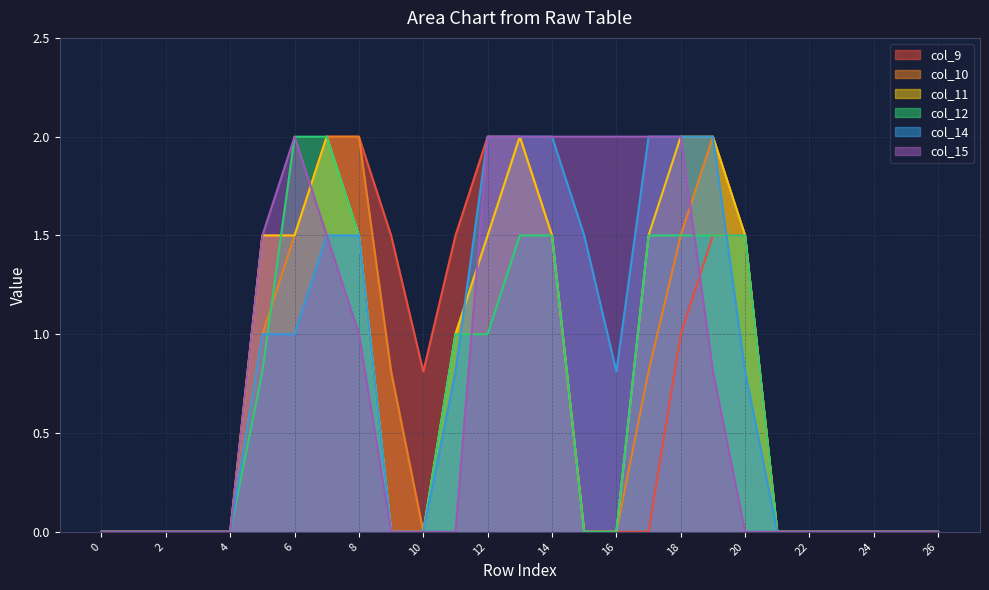

Which series changed the most between 9 and 13?

col_11